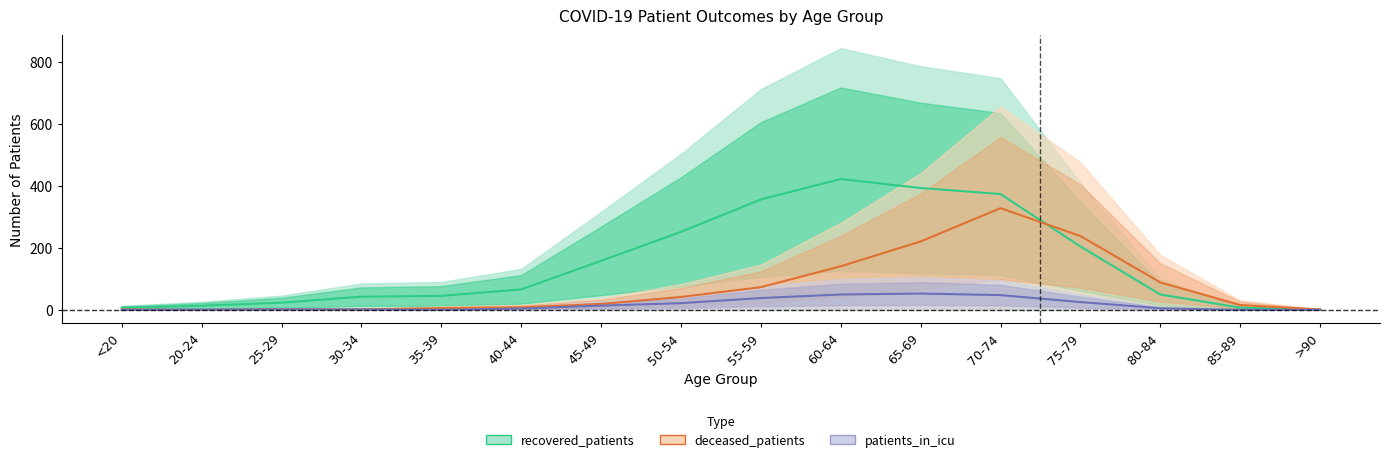

The value of deceased_patients at 85-89 is 15.5. True or false?

True